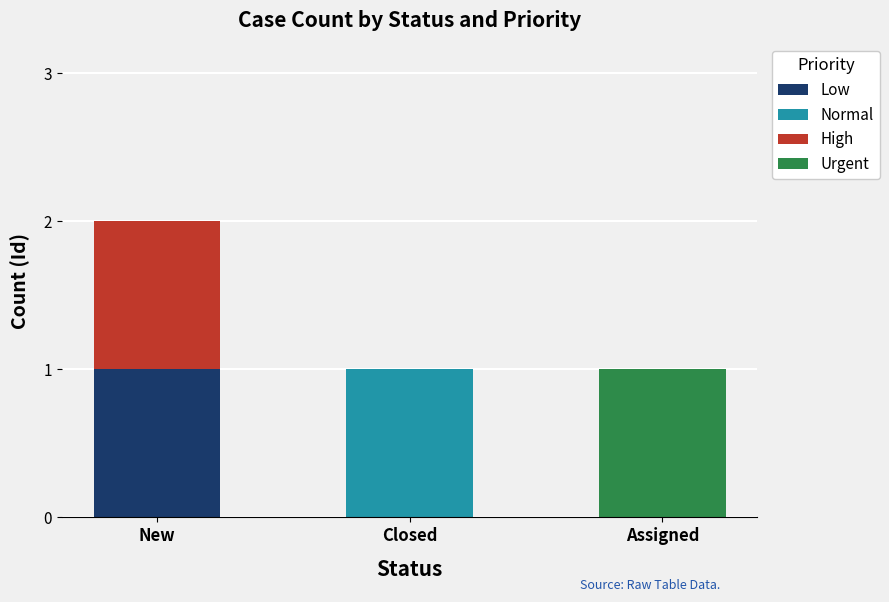

True or false: Low has a value of 0 at Assigned.

True